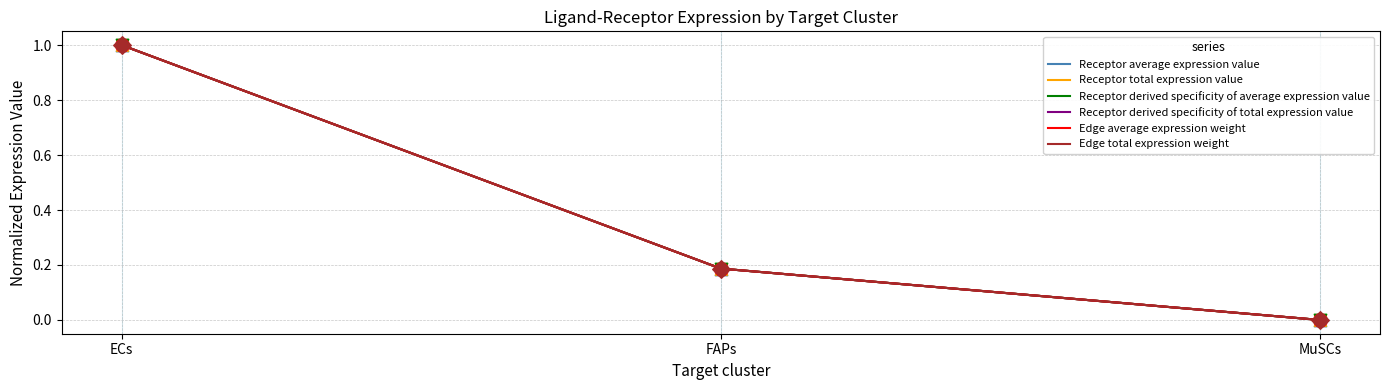

Is this an area chart (filled region under the line)?

No